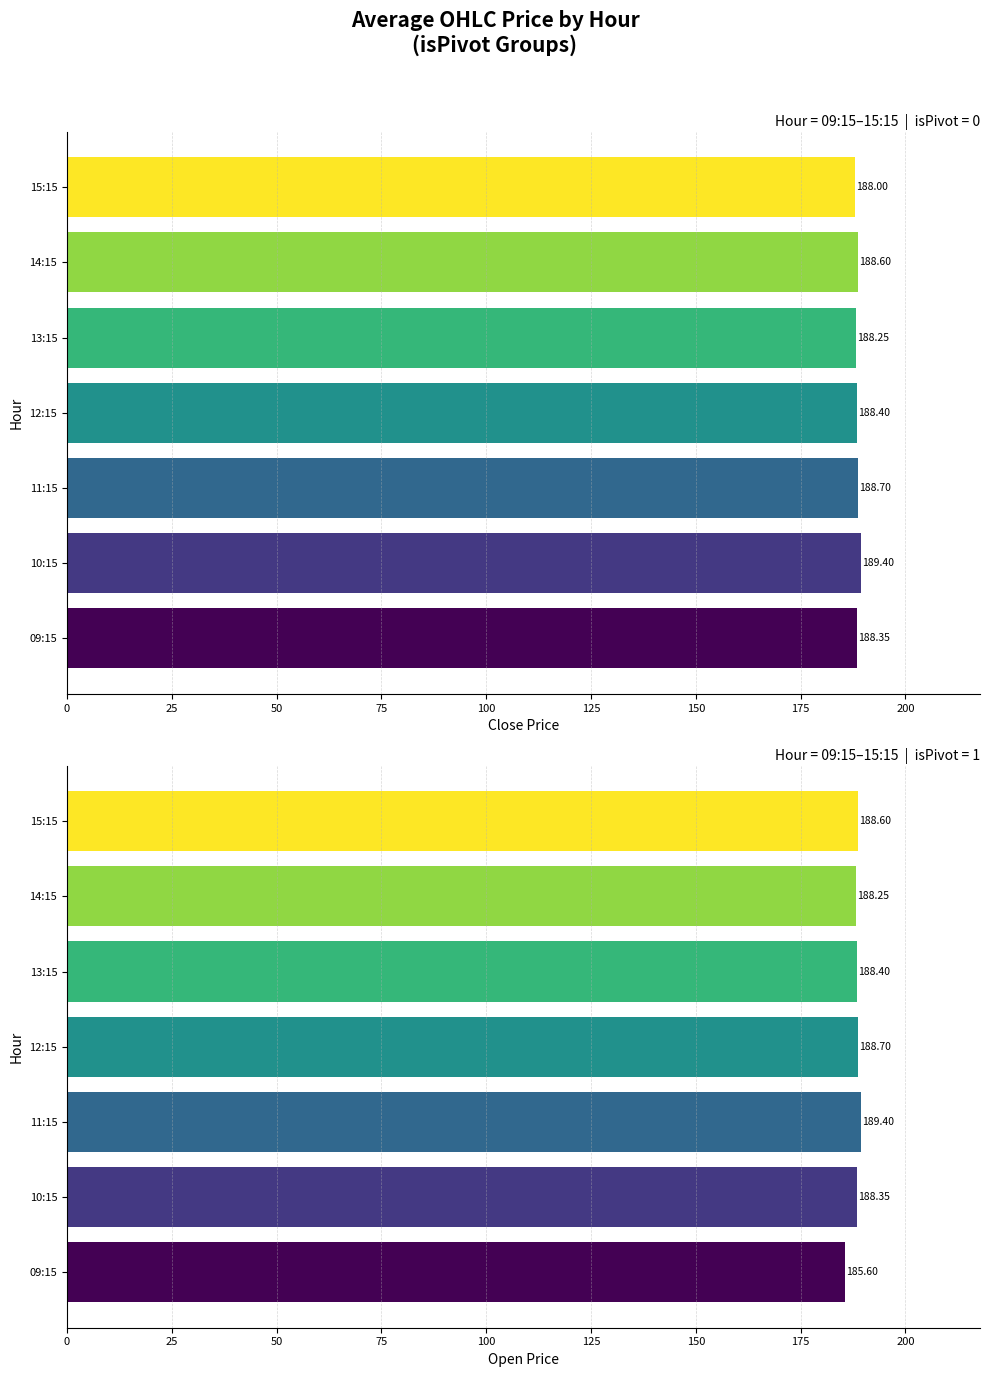

Which series changed the most between 10:15 and 14:15?

Close (all)